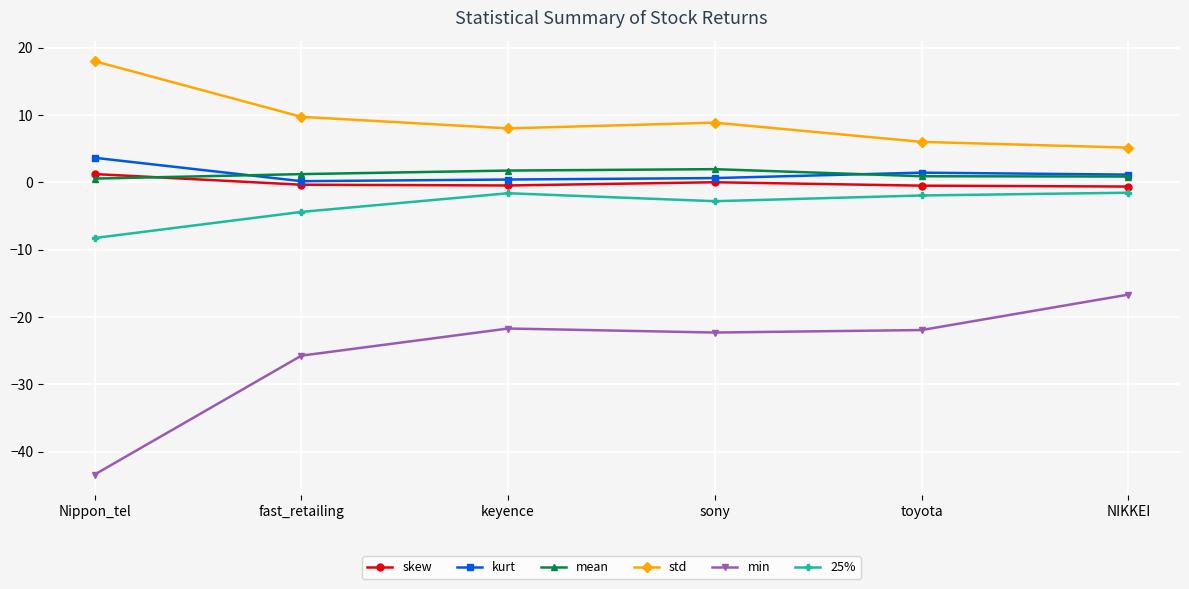

What is the label of the 5th point from the left?

toyota